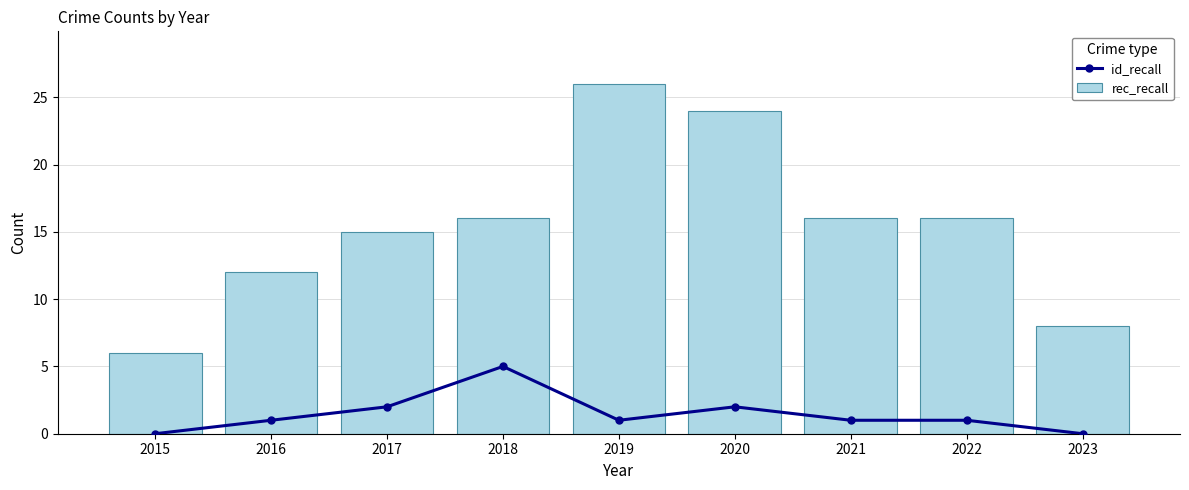

Rank the series at 2020 from lowest to highest value.

id_recall, rec_recall